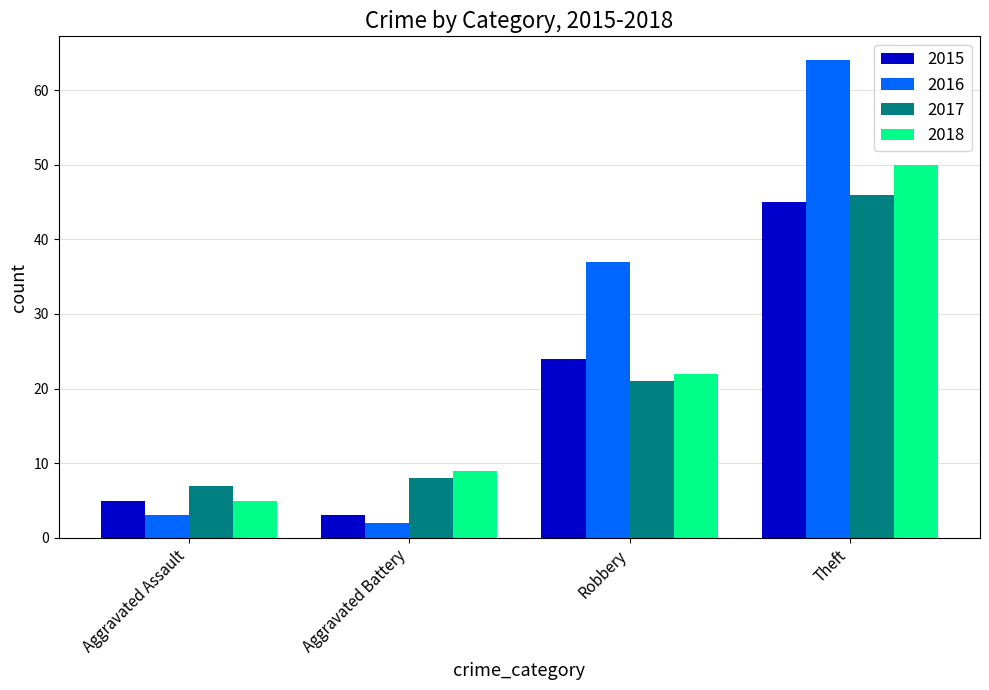

How many data points does each series have?

4